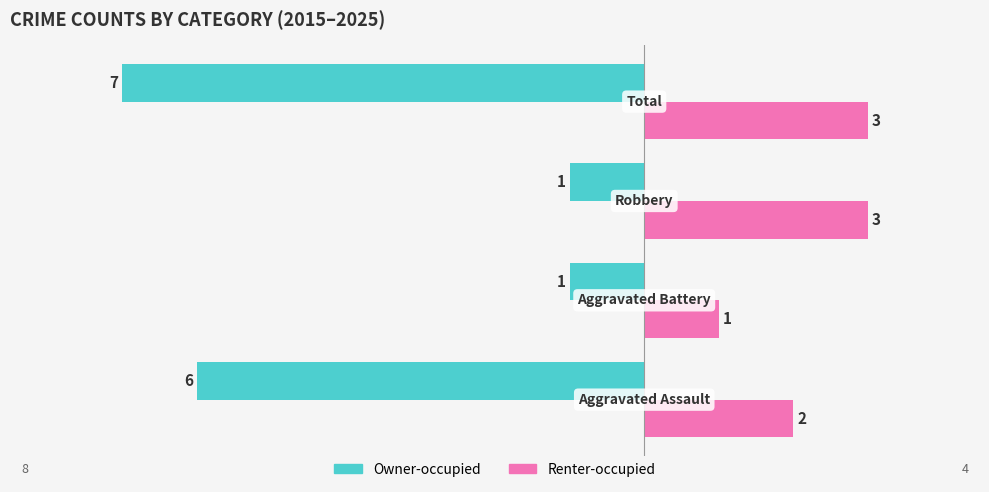

What is the highest value of the Owner-occupied series?

-1